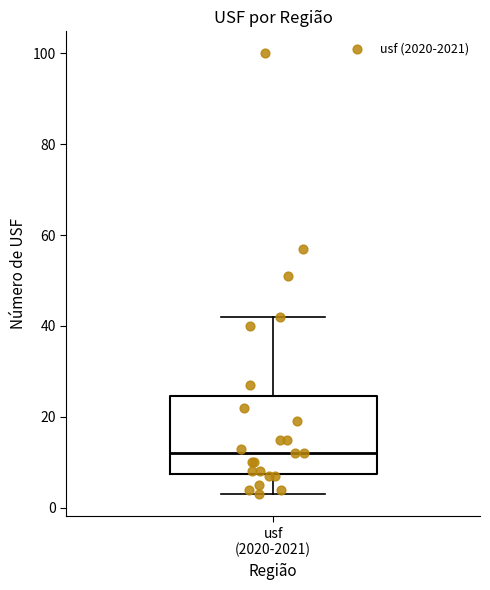

Where does the median line of the box for usf (2020-2021) sit on the y-axis? The values are not printed on the chart, so give them approximately, as read against the axis.

12